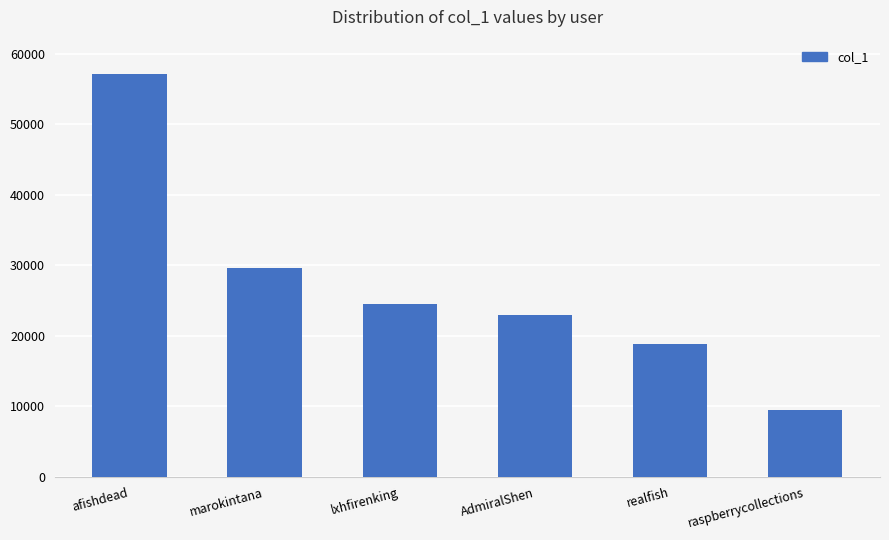

Rank the categories by value from lowest to highest.

raspberrycollections, realfish, AdmiralShen, lxhfirenking, marokintana, afishdead